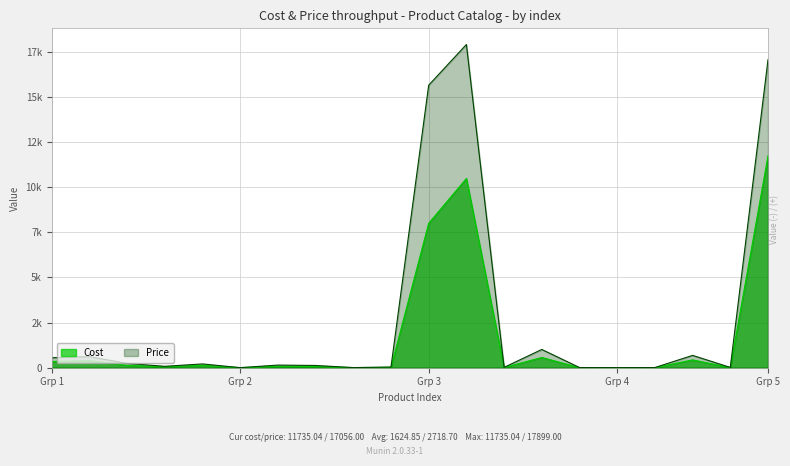

True or false: Cost and Price cross at least once.

False